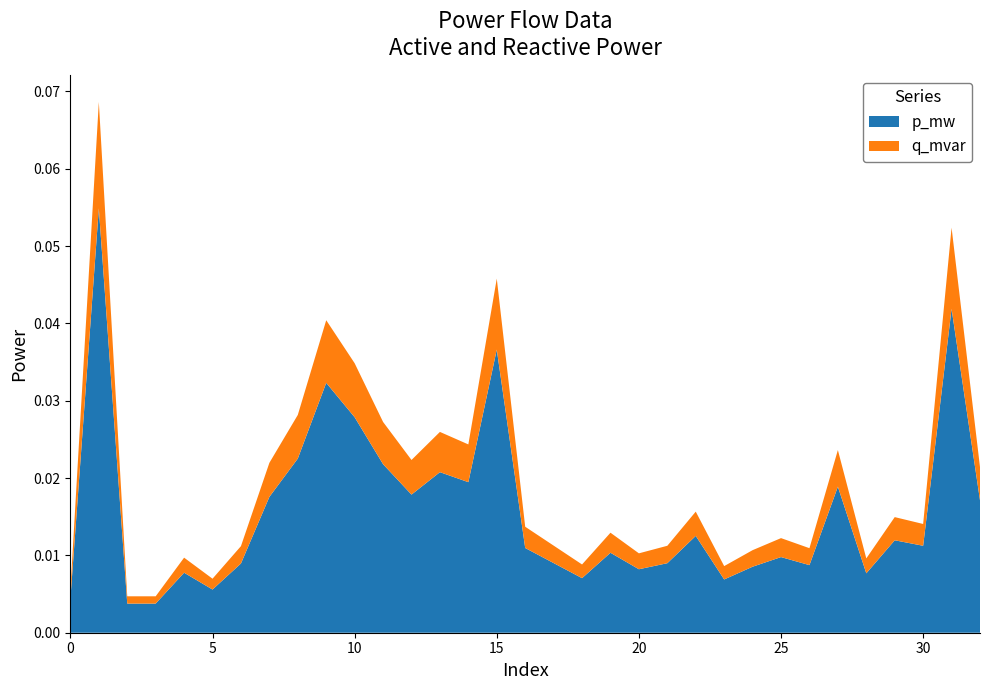

Reading left to right, transcribe all the data shown in this chart.

p_mw: 0.0	0.1	0.0	0.0	0.0	0.0	0.0	0.0	0.0	0.0	0.0	0.0	0.0	0.0	0.0	0.0	0.0	0.0	0.0	0.0	0.0	0.0	0.0	0.0	0.0	0.0	0.0	0.0	0.0	0.0	0.0	0.0	0.0
q_mvar: 0.0	0.0	0.0	0.0	0.0	0.0	0.0	0.0	0.0	0.0	0.0	0.0	0.0	0.0	0.0	0.0	0.0	0.0	0.0	0.0	0.0	0.0	0.0	0.0	0.0	0.0	0.0	0.0	0.0	0.0	0.0	0.0	0.0